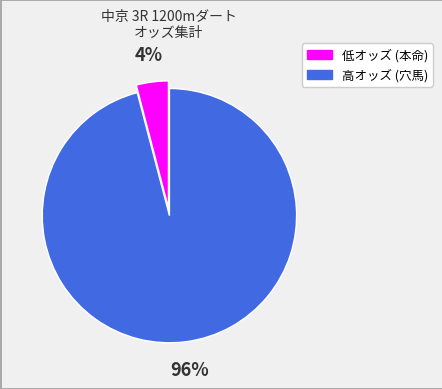

How many segments does this pie chart have?

2